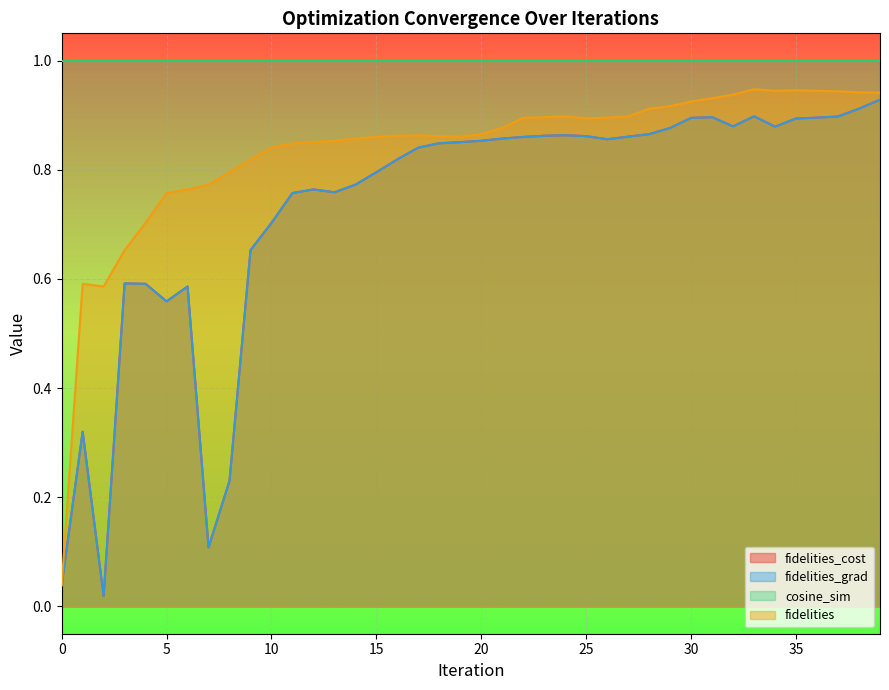

True or false: fidelities_cost and fidelities cross at least once.

False